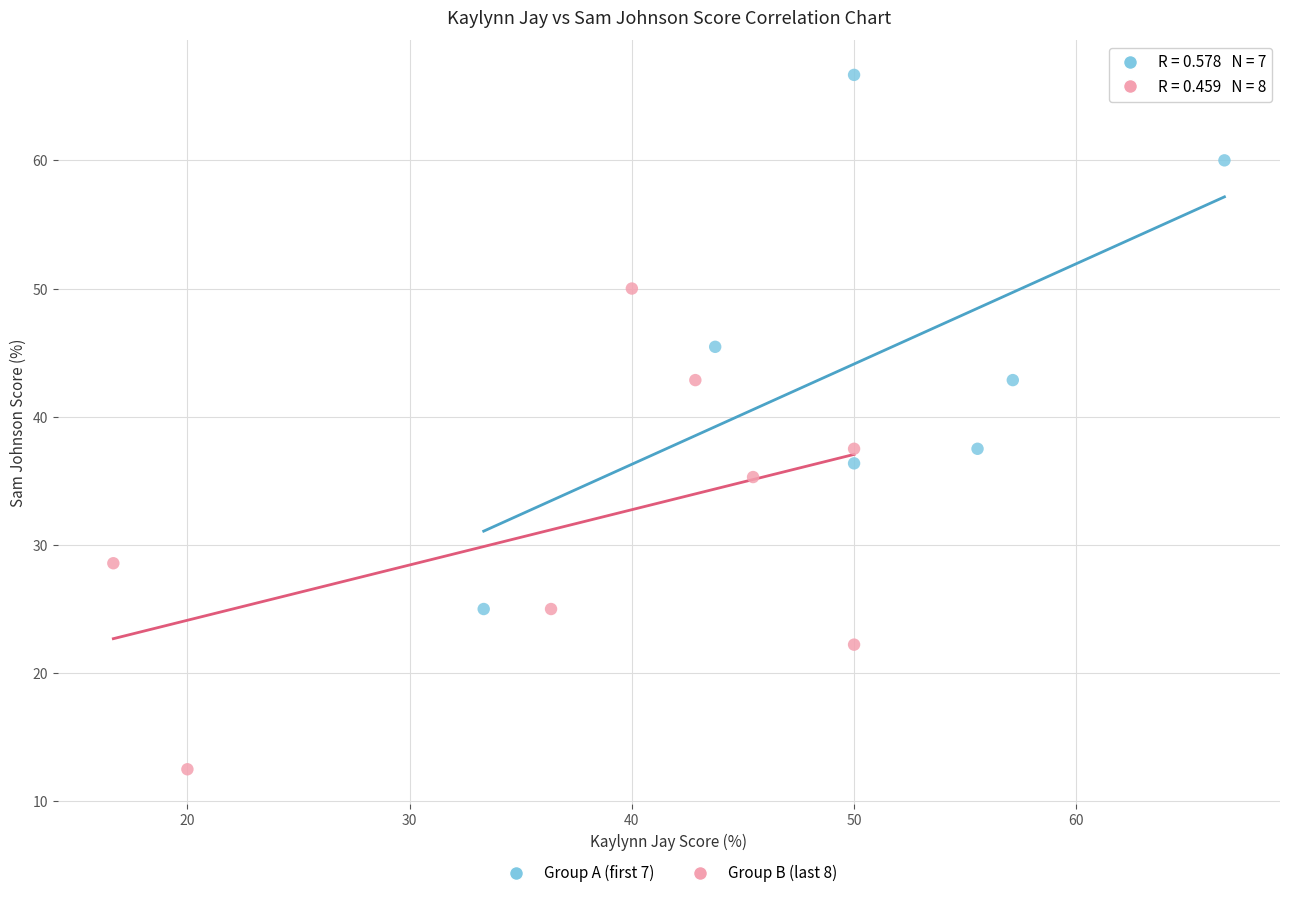

Which series reaches the maximum Y coordinate?

Group A (first 7)